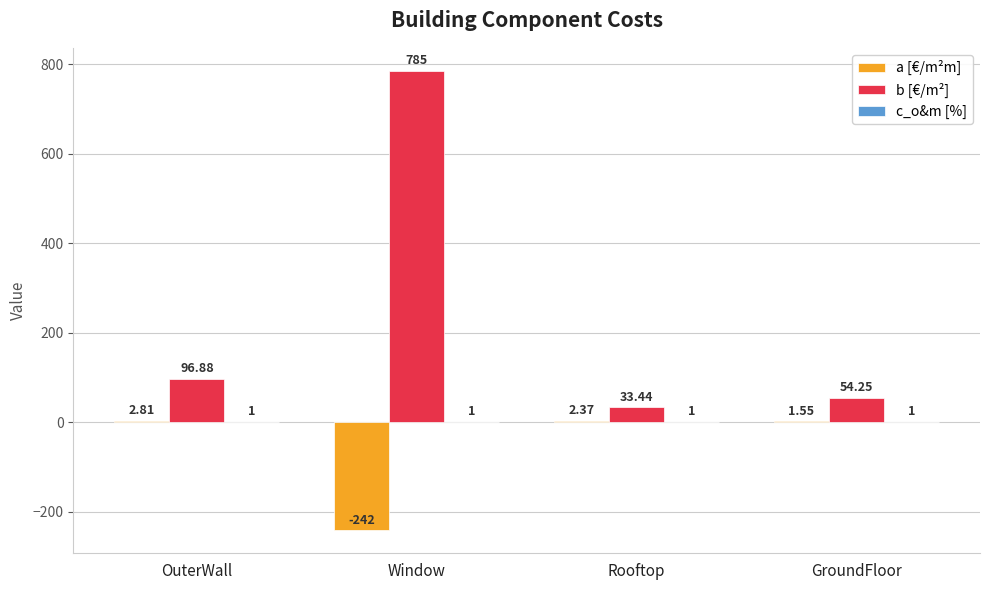

Which label corresponds to the largest value in the chart?

Window